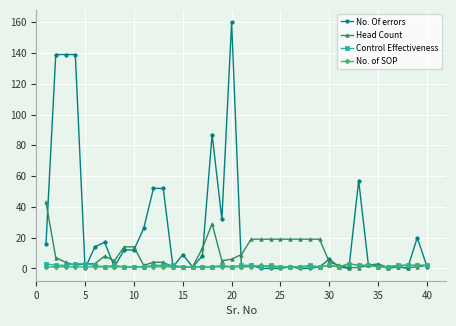

Which series has the largest total across all categories?

No. Of errors